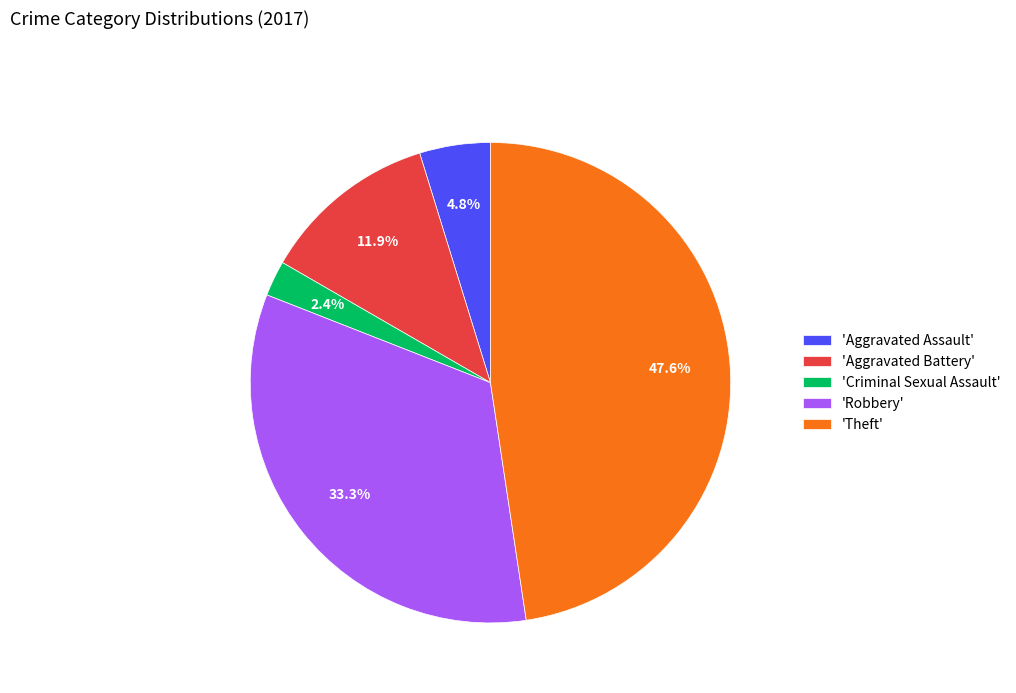

Does any single category account for the majority?

No